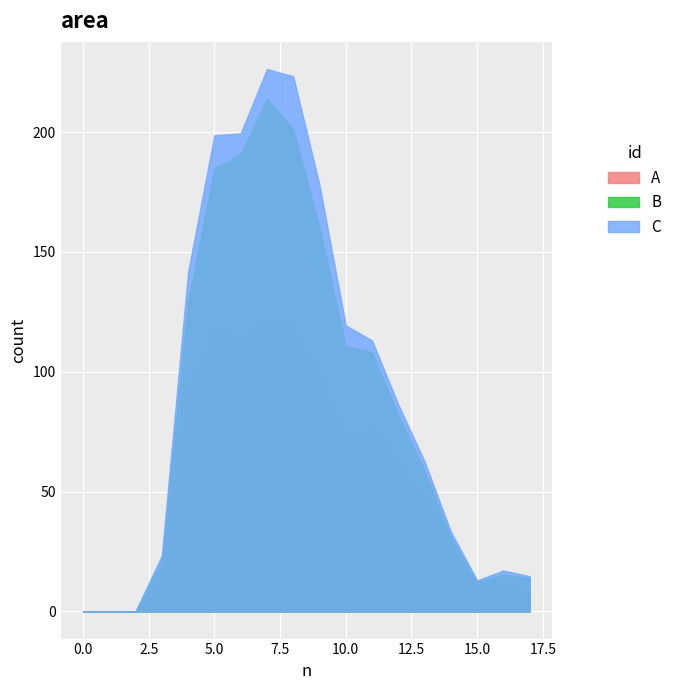

Which series has the widest spread of values?

C